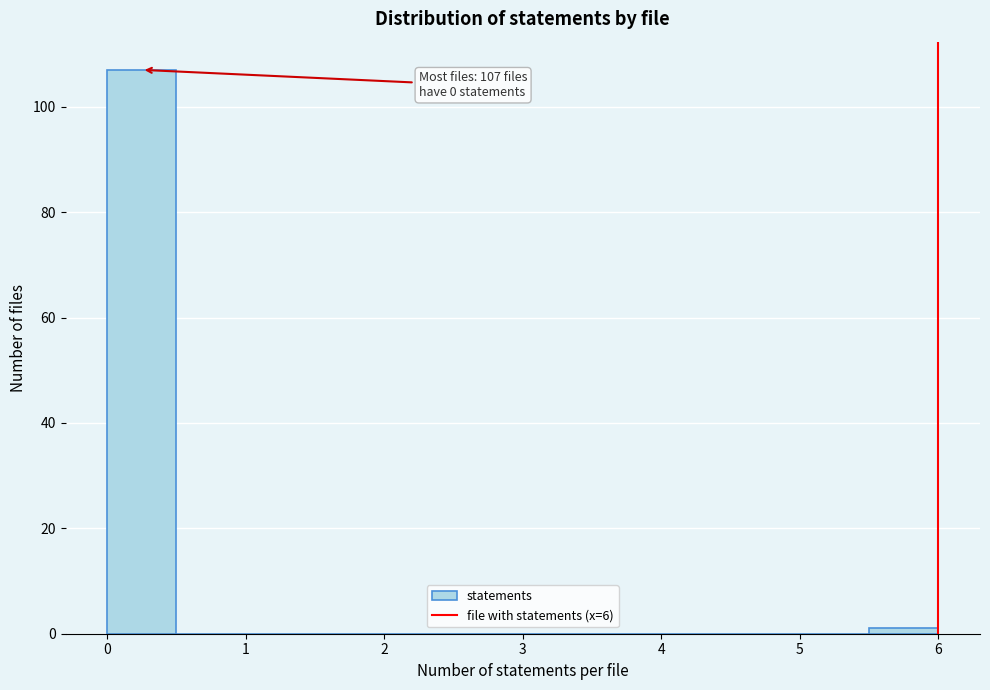

Over which range of the x-axis is the bar tallest?

0.0 to 0.5